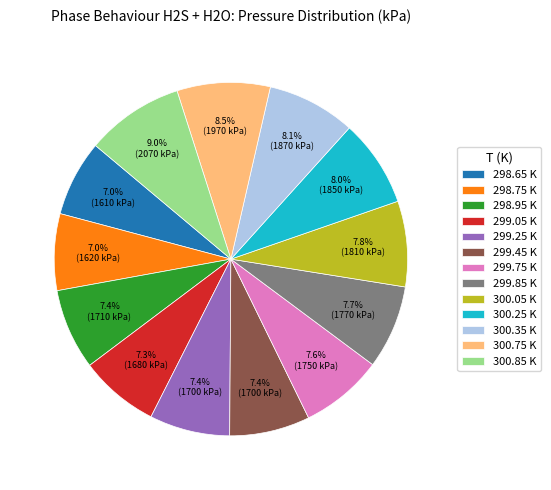

Is it true that 300.75 K is 15% of the pie?

False